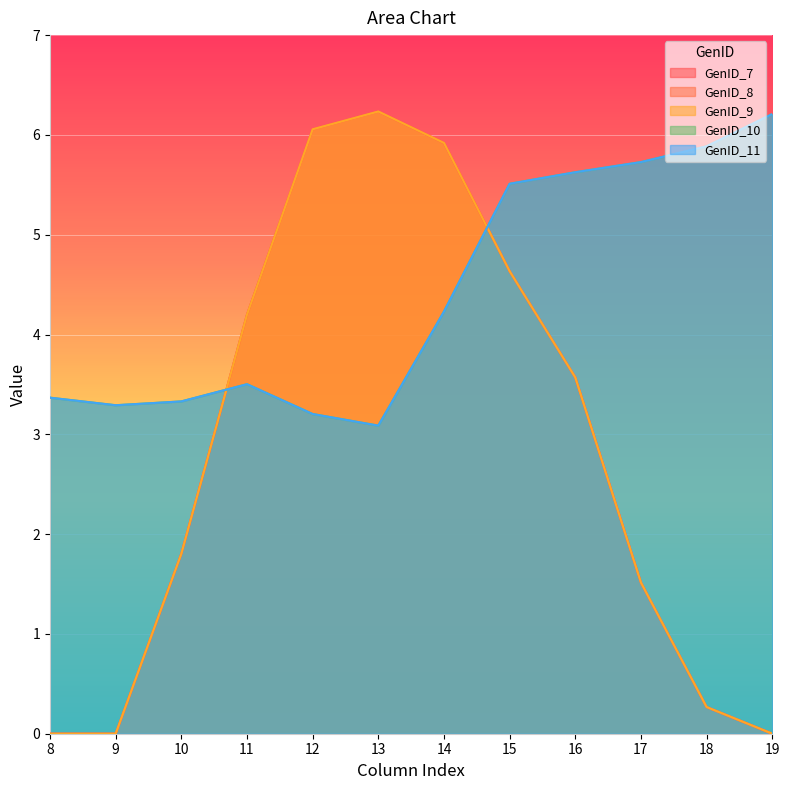

What is the lowest value of the GenID_10 series?

3.1